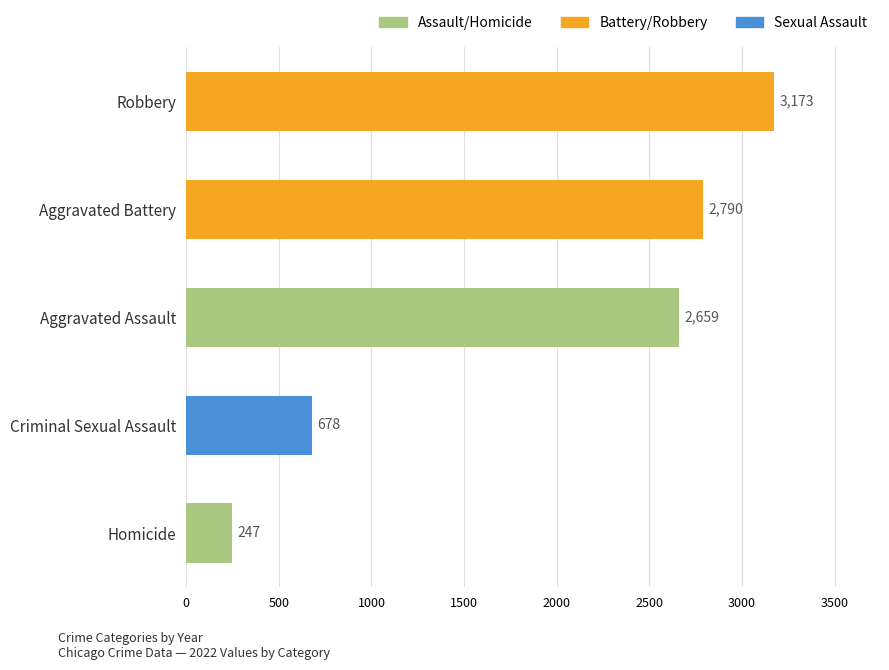

Reading top to bottom, what are all the values shown in this chart?

3173	2790	2659	678	247